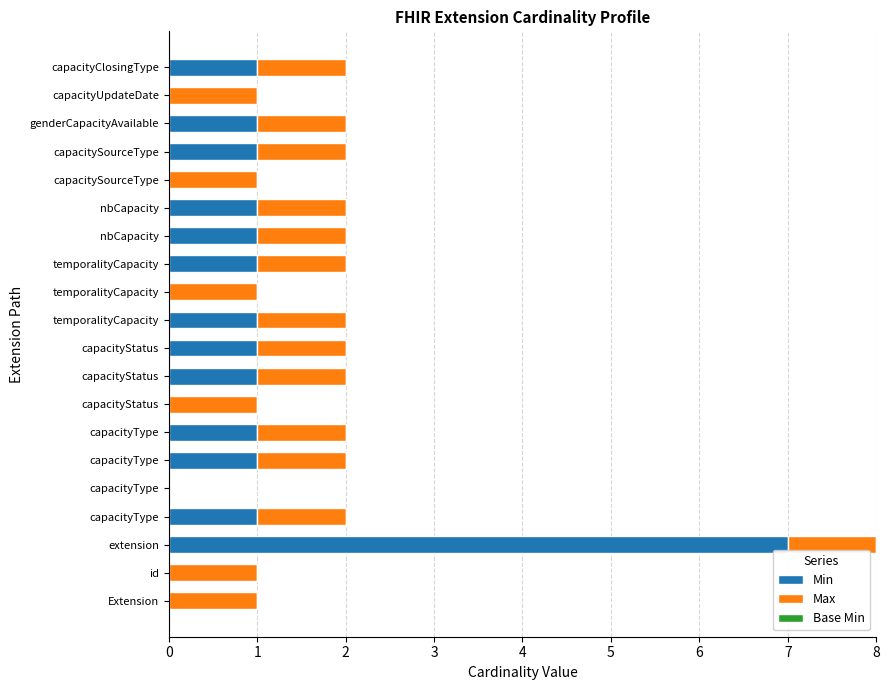

How many series are shown in this chart?

2